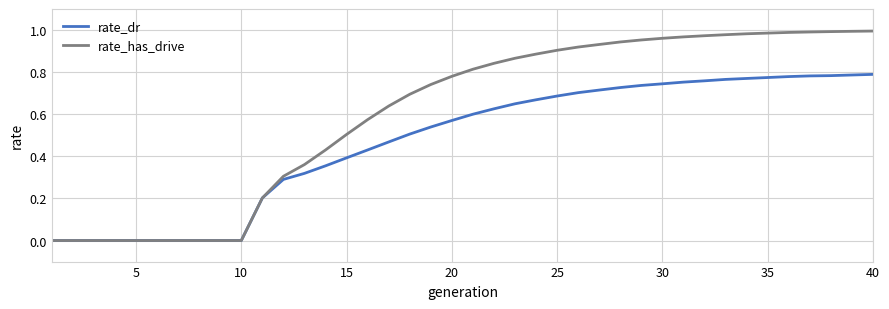

Which series has the largest total across all categories?

rate_has_drive